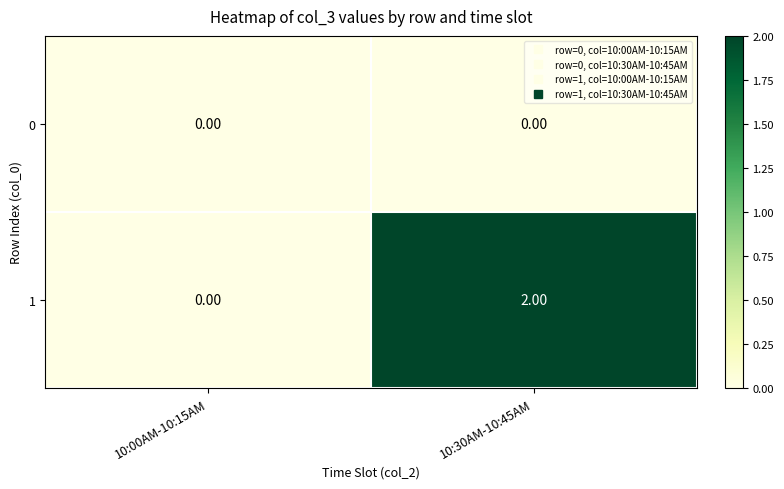

List the series in order of their peak value, lowest first.

0, 1